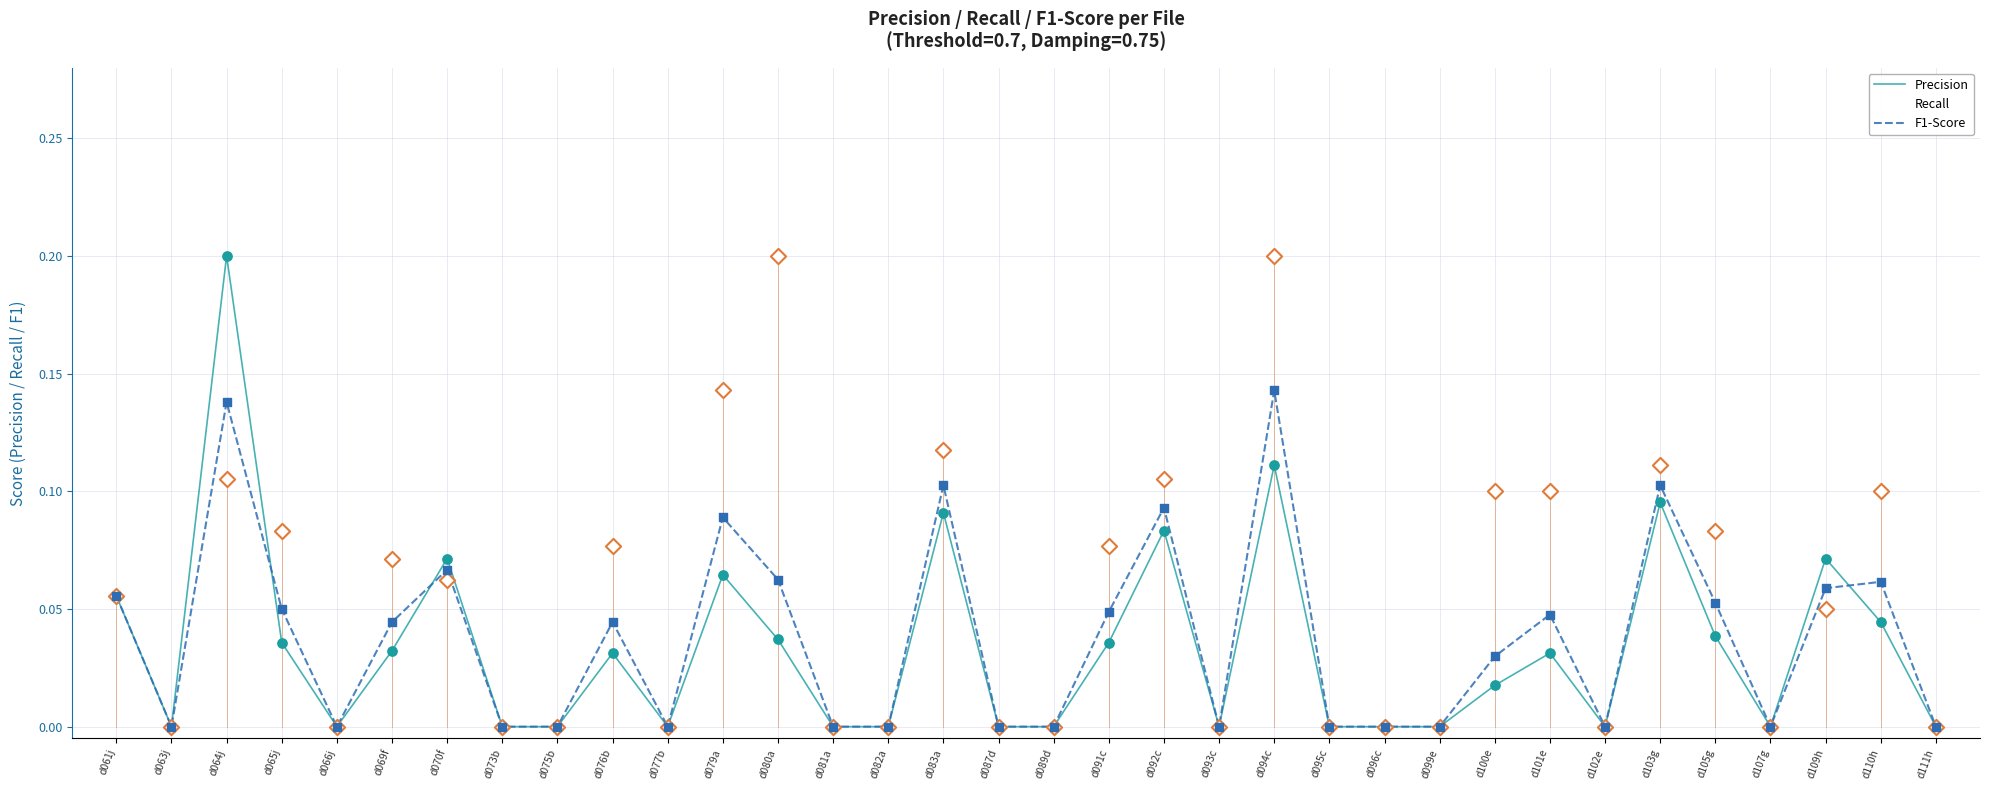

What are all the series names shown in the legend?

Precision, Recall, F1-Score